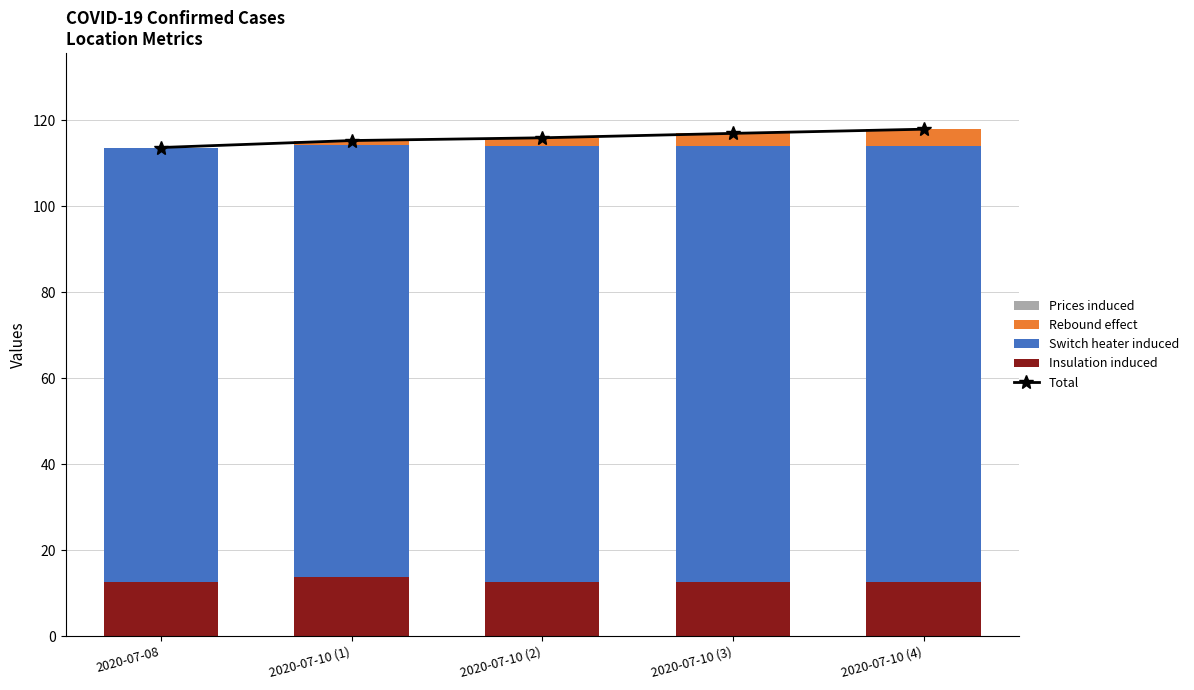

Does the chart contain stacked bars?

No